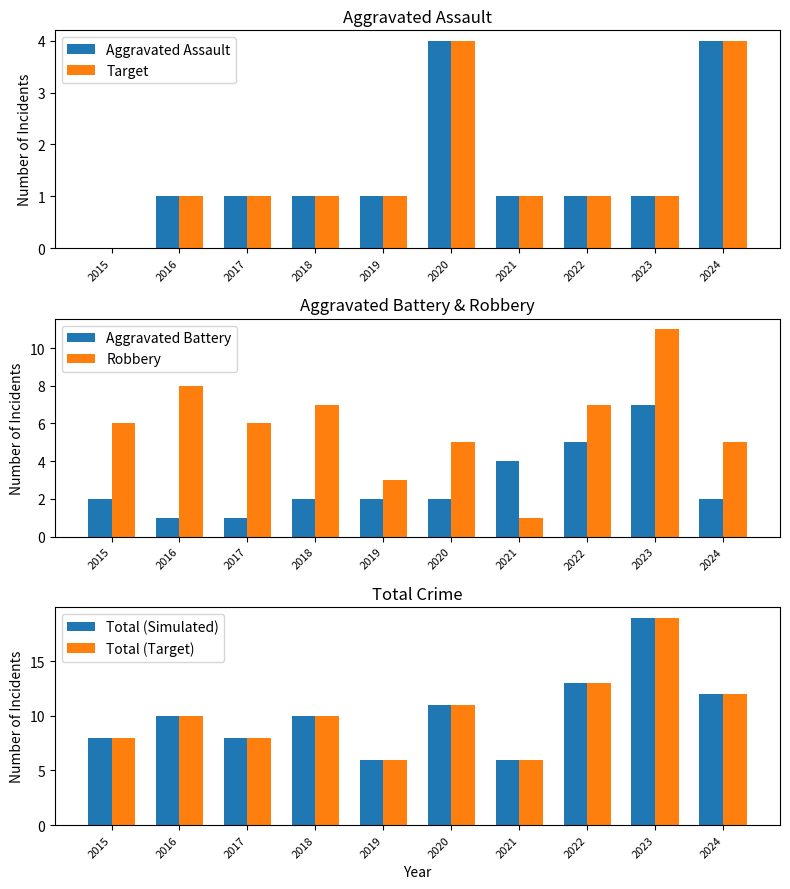

Count the number of data series in this chart.

6